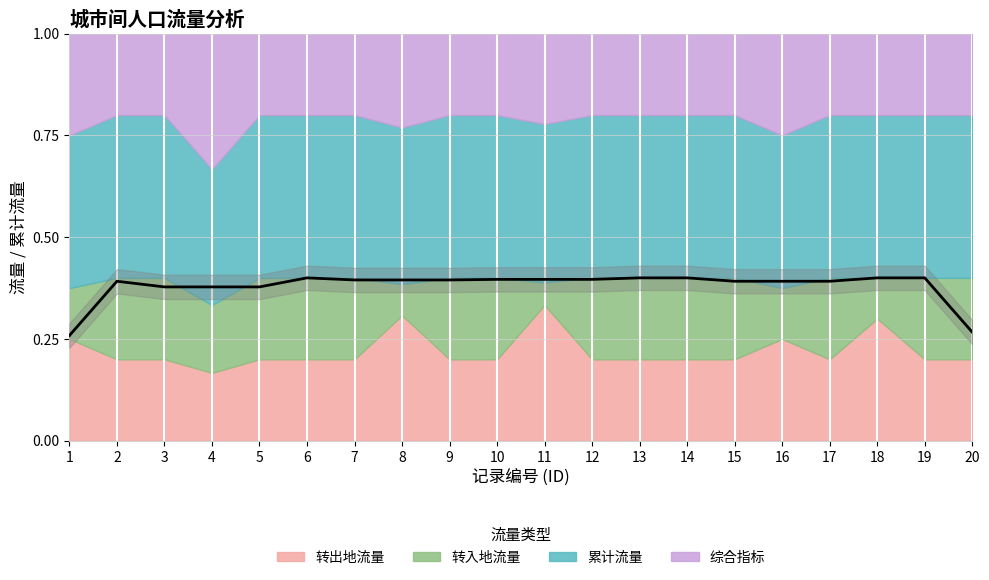

Where is the first local maximum?

2